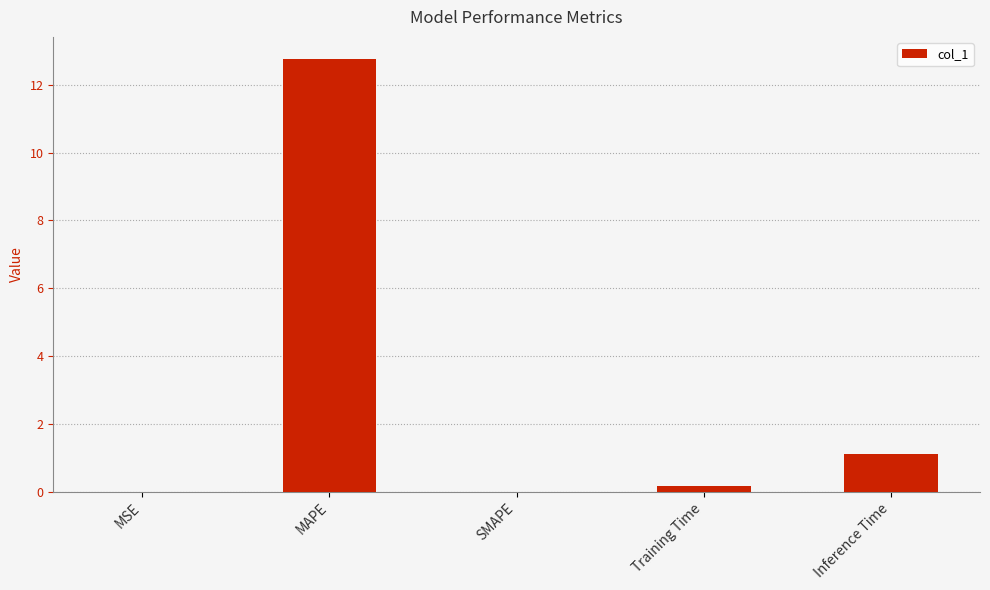

What is the greatest value displayed?

12.8